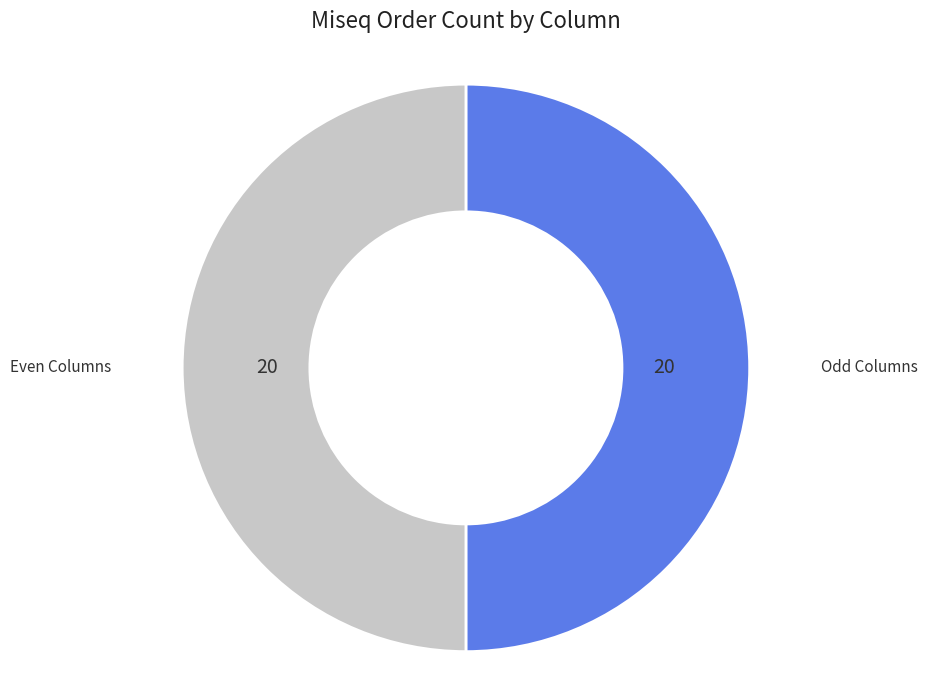

What is the ratio of the value at Odd Columns to the value at Even Columns?

1.0